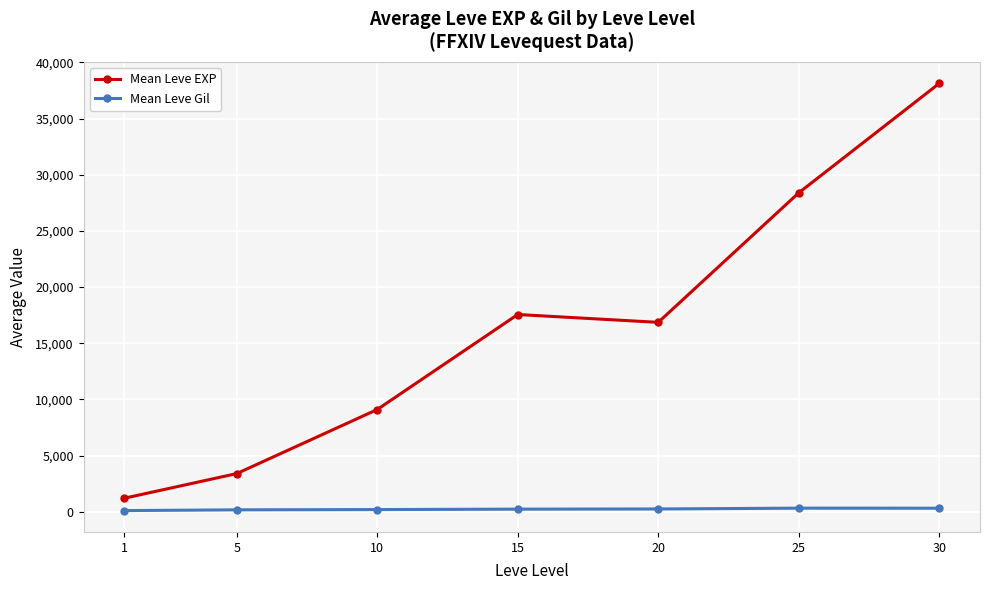

True or false: Mean Leve Gil and Mean Leve EXP cross at least once.

False